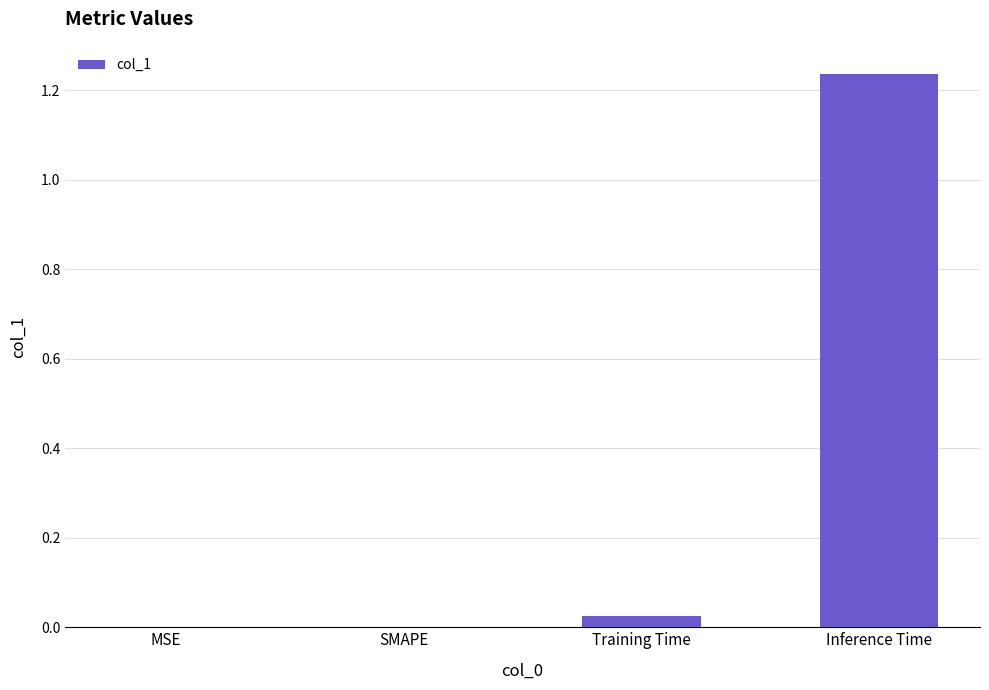

The chart shows a value of 0.6 at SMAPE. True or false?

False